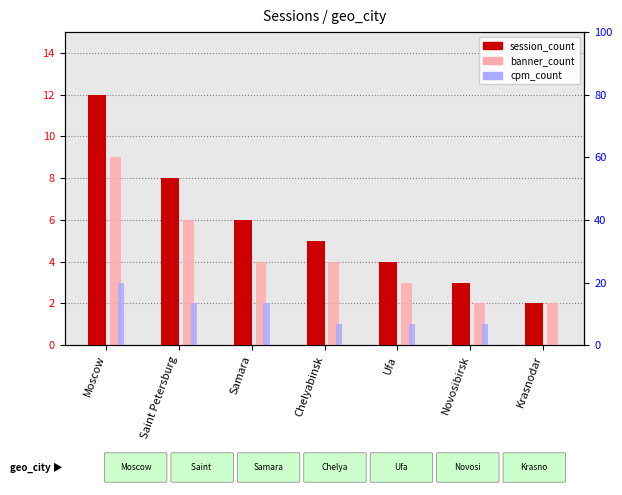

What is the sum of the session_count values at Samara and Krasnodar?

8